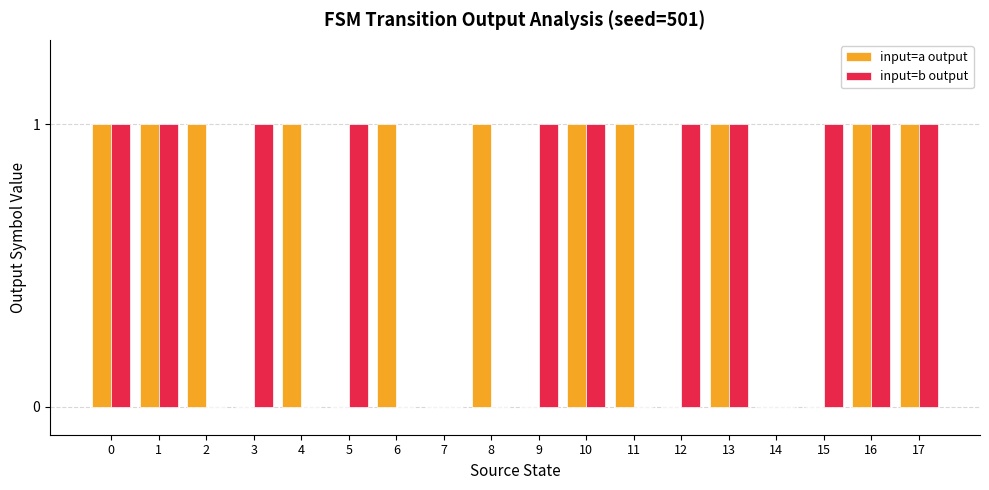

Which series changed the most between 5 and 7?

input=b output